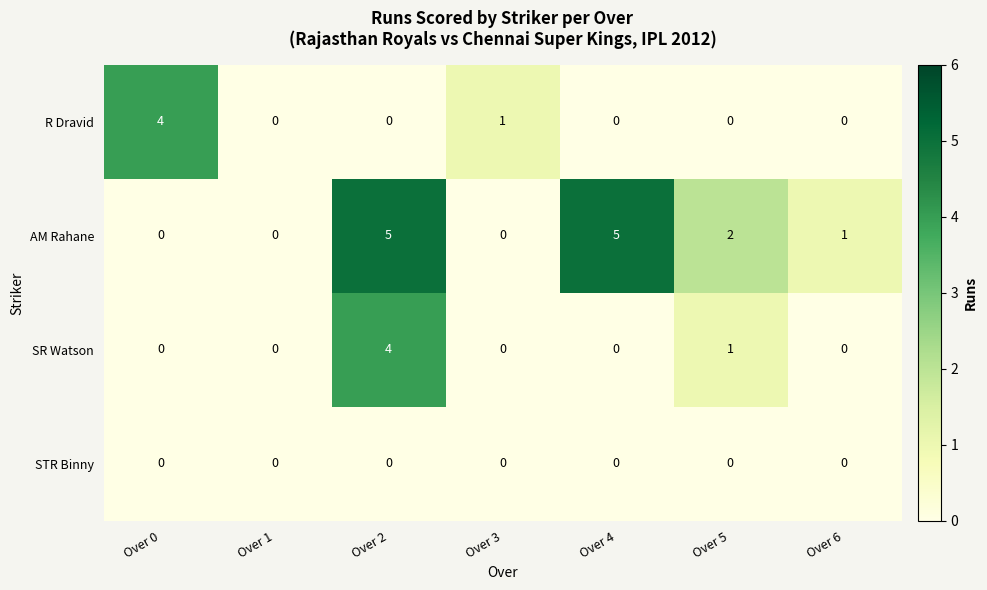

The SR Watson series shows 1 at Over 5. True or false?

True